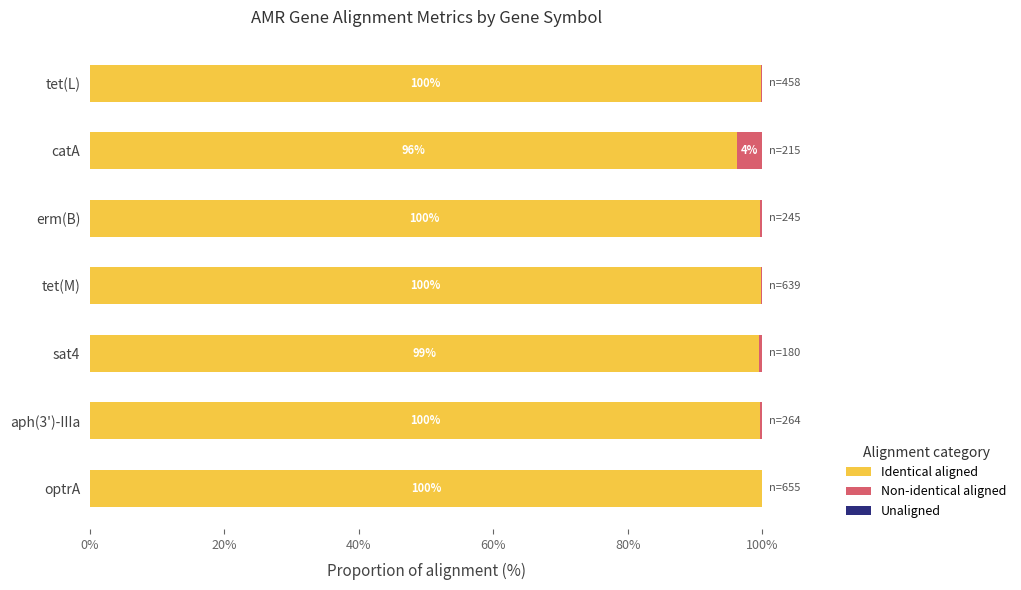

At which label is Identical aligned closest to 98?

sat4